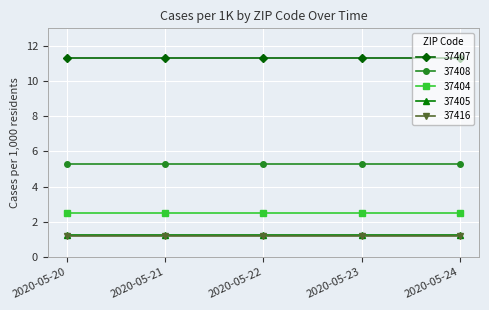

At how many categories does at least one series exceed 3?

5